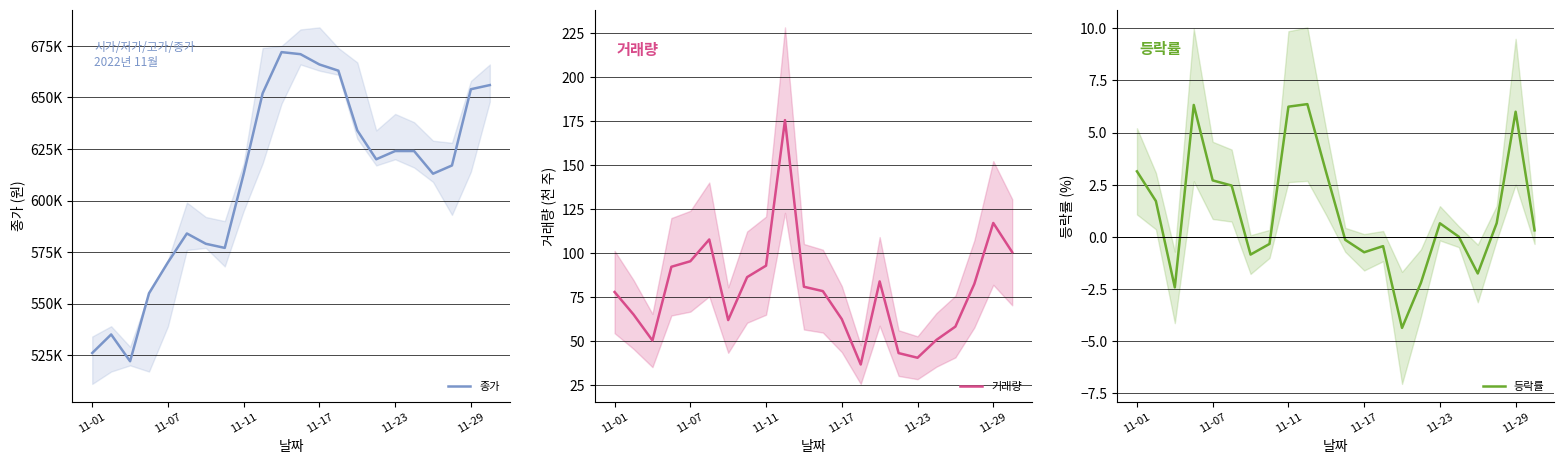

Is it true that 등락률 equals 3.6 at 11-11?

False